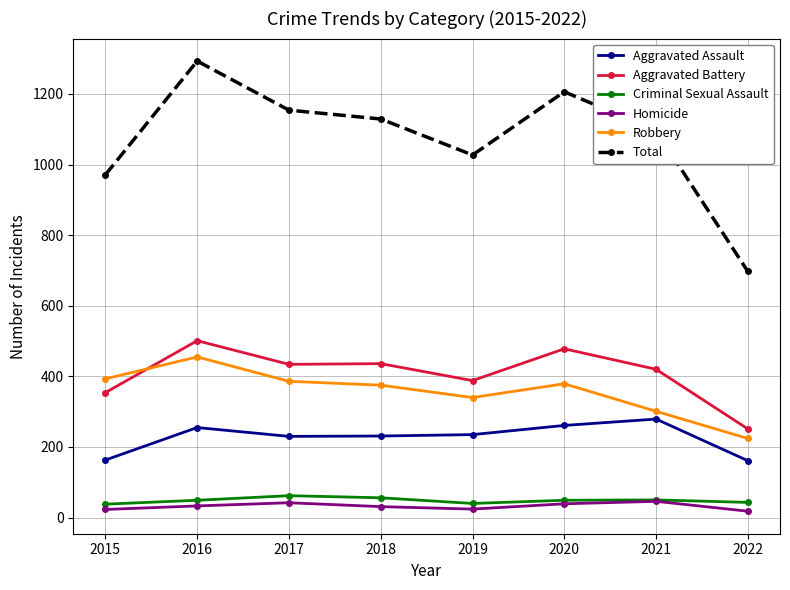

What is the difference between the second highest and second lowest values in the Criminal Sexual Assault series?

16